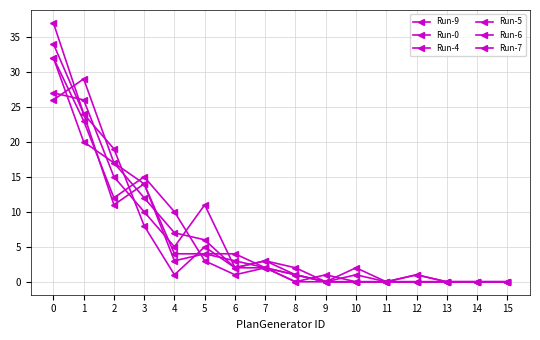

Count the number of data series in this chart.

6